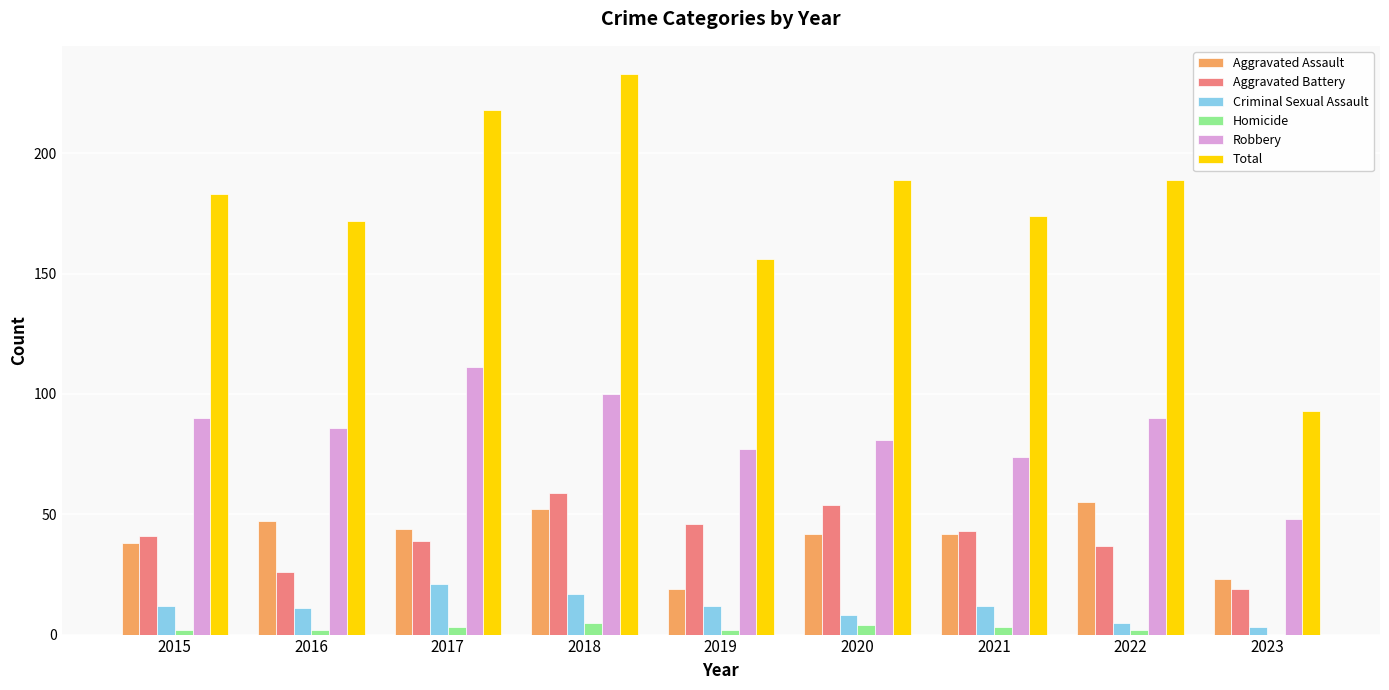

What is the greatest value displayed?

233